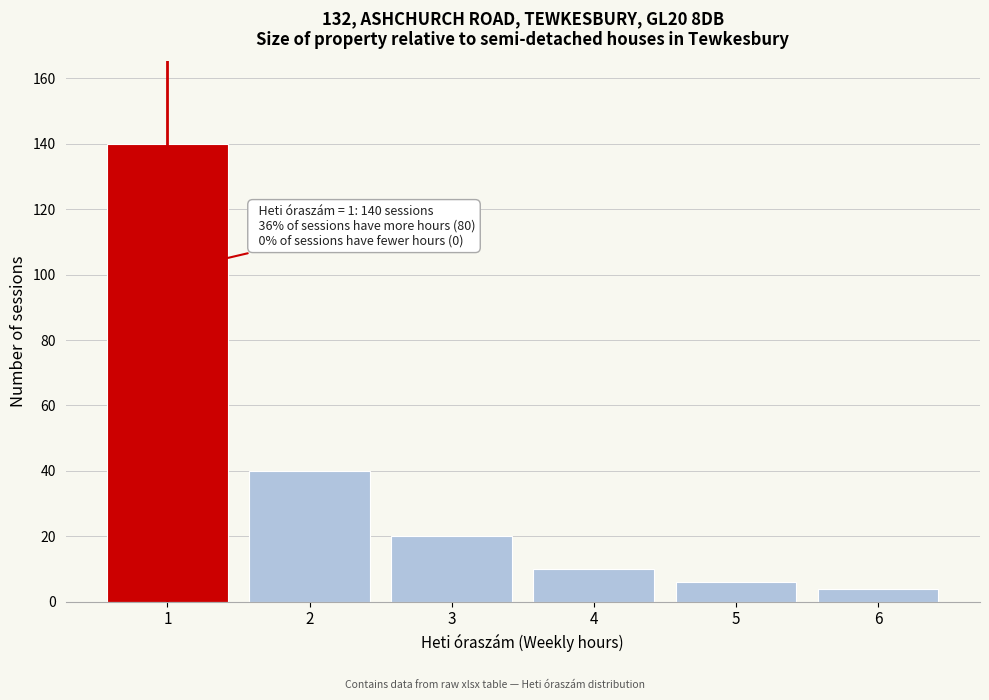

Which range on the x-axis has the tallest bar?

0.5 to 1.5